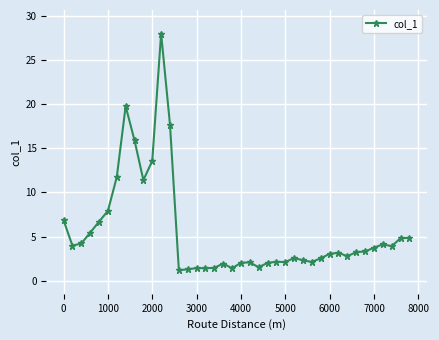

What is the value of the 4th point from the left?

5.4